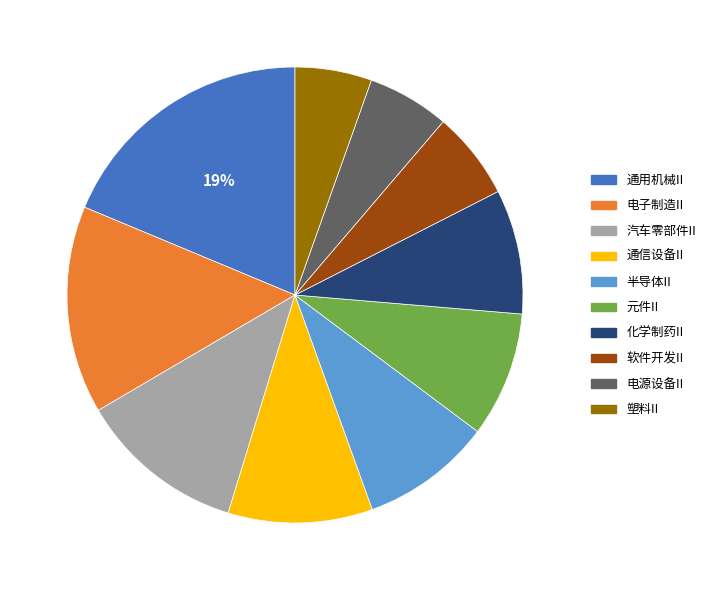

How many slices are in this pie chart?

10